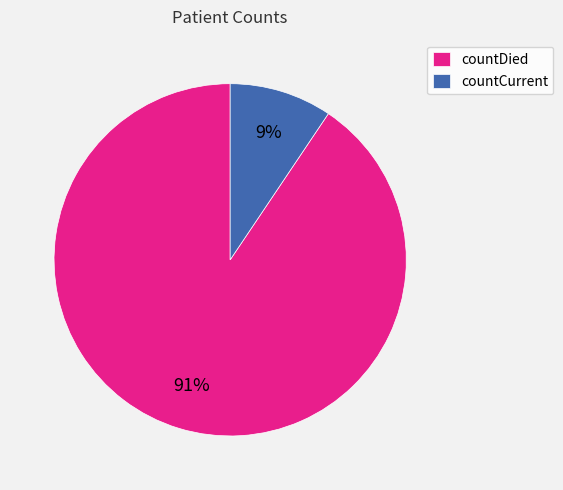

Rank the categories by value from lowest to highest.

countCurrent, countDied